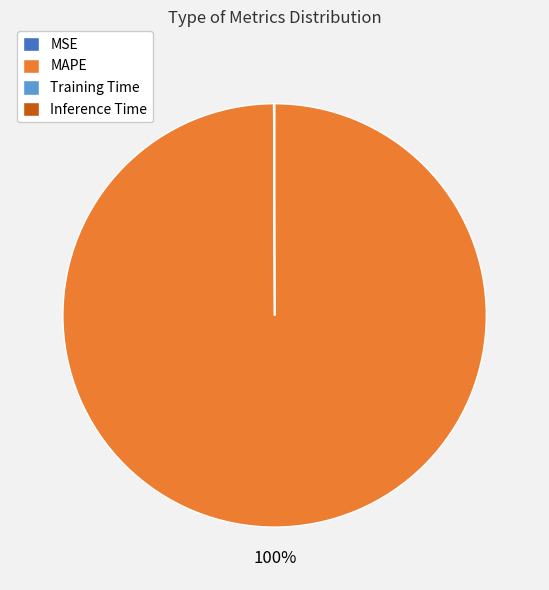

What percentage is the MAPE slice, to the nearest percent?

100%